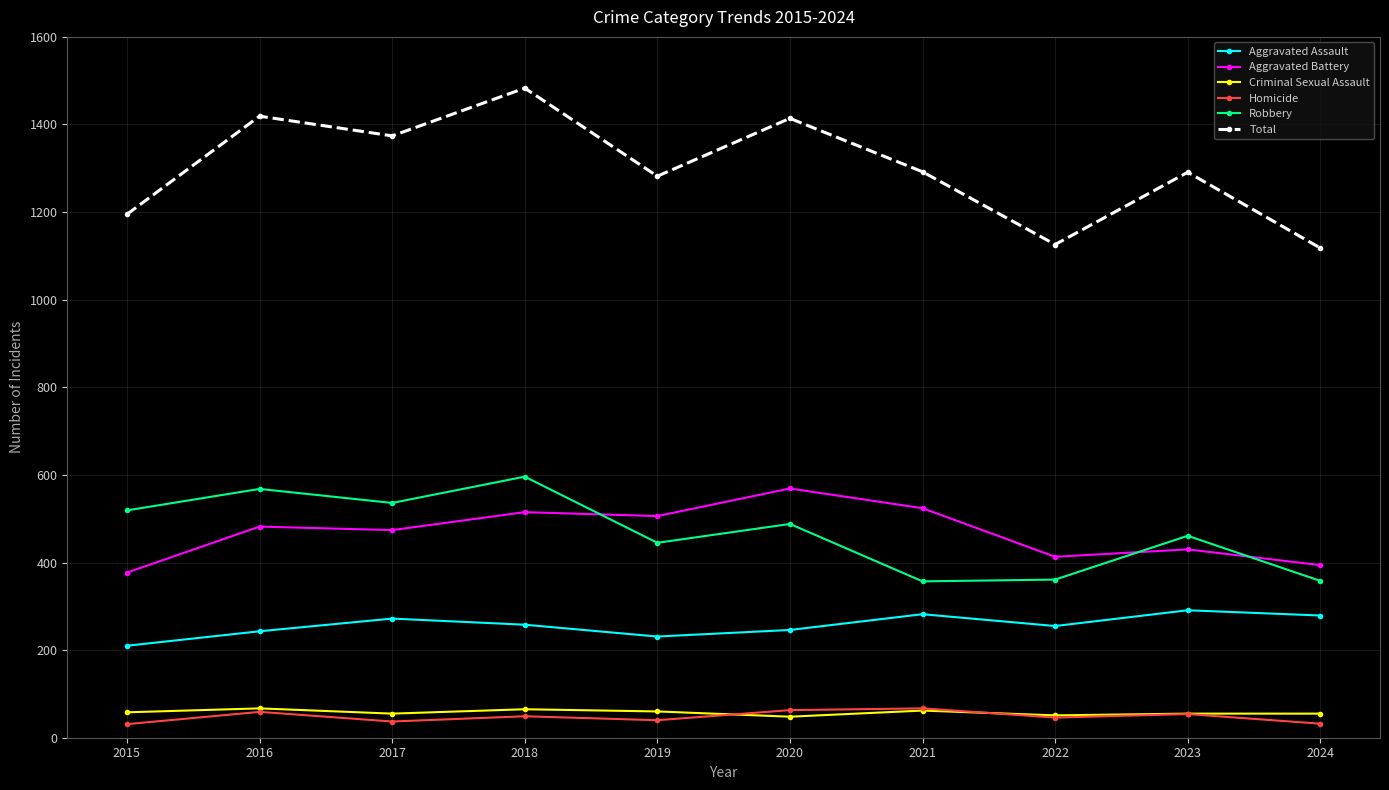

At which category does the chart reach its peak across all series?

2018